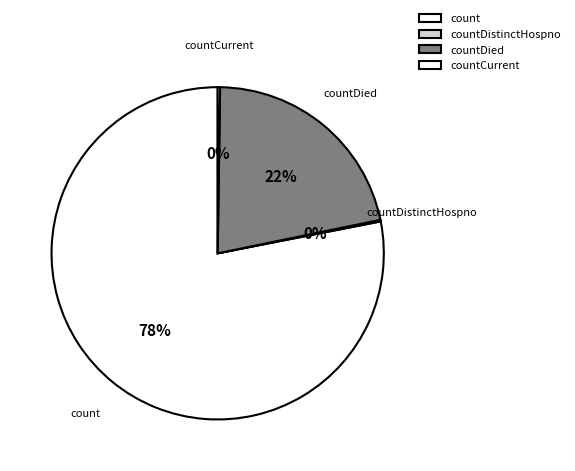

To the nearest percent, what is the difference between the largest and smallest slice percentages?

78%